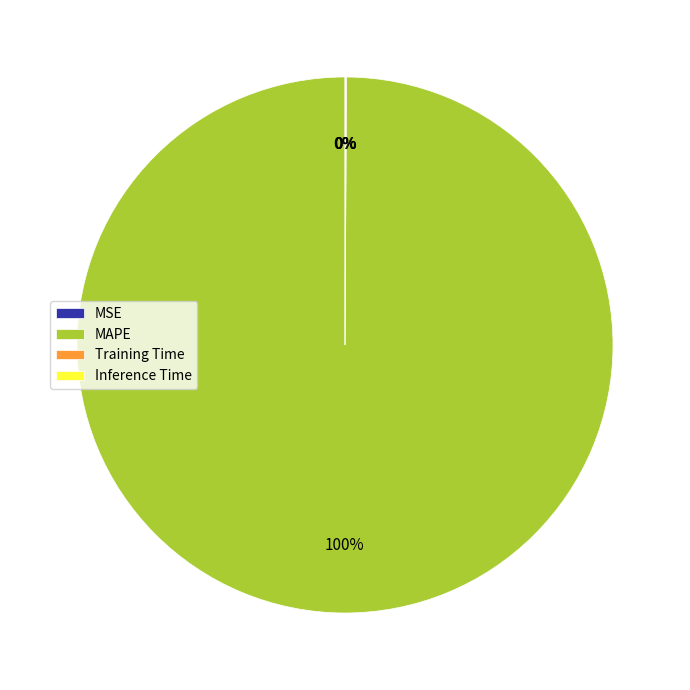

Is there any slice that represents more than half of the pie?

Yes